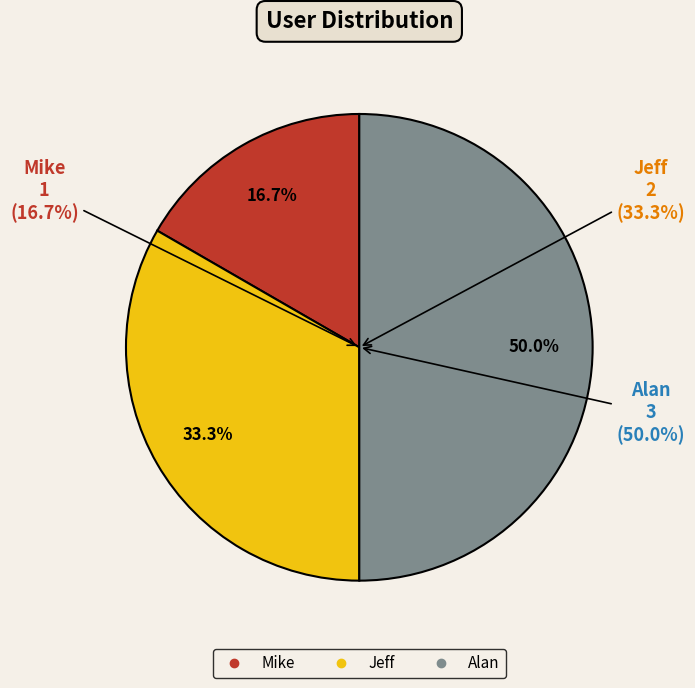

What is the smallest slice in the pie chart?

Mike